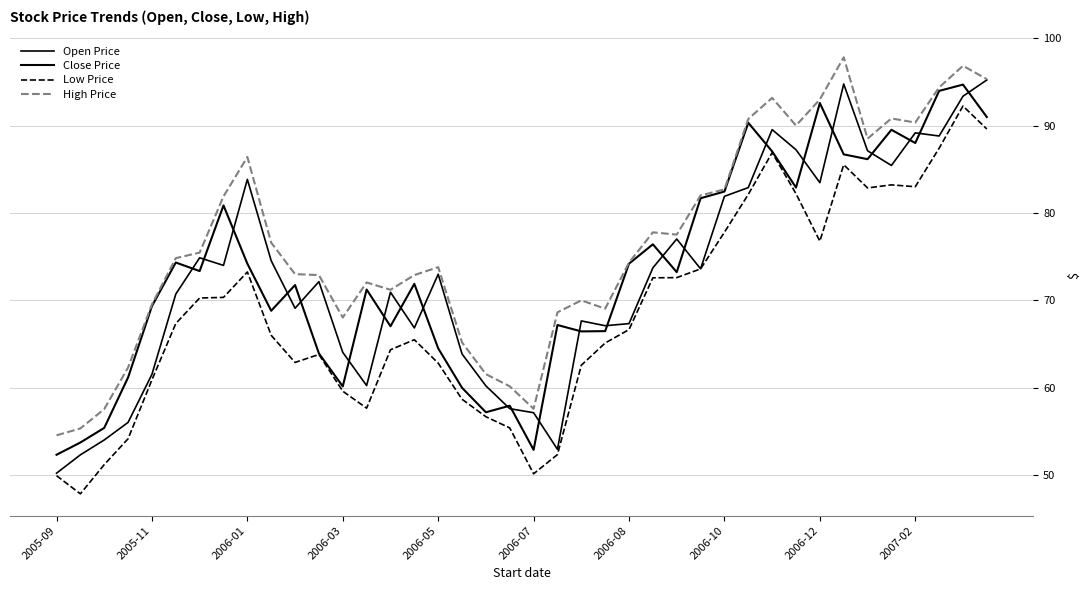

How many lines are shown in the chart?

4